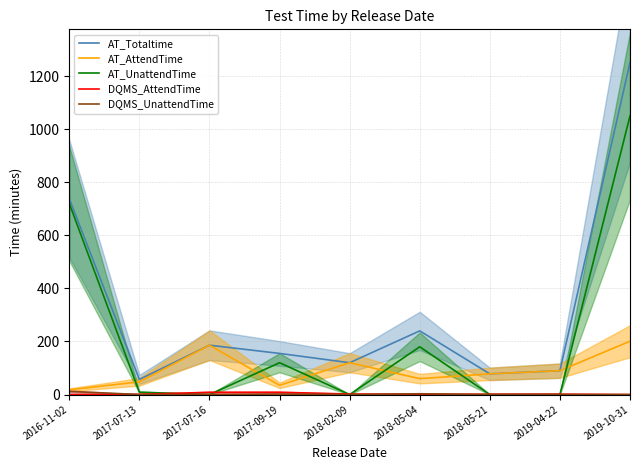

What position from the left is 2016-11-02?

1